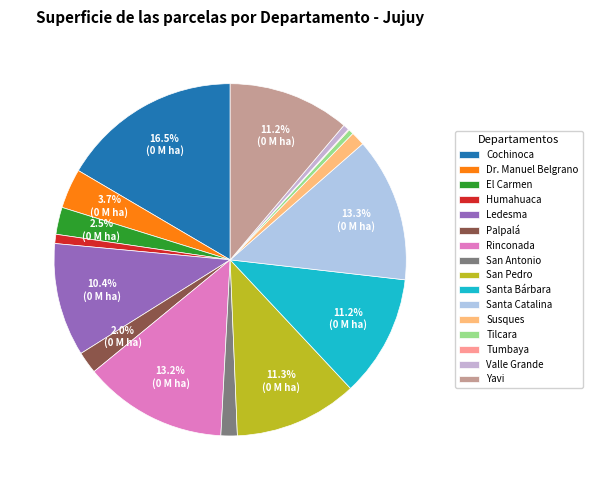

To the nearest percent, what is the combined percentage of Valle Grande and Susques?

2%